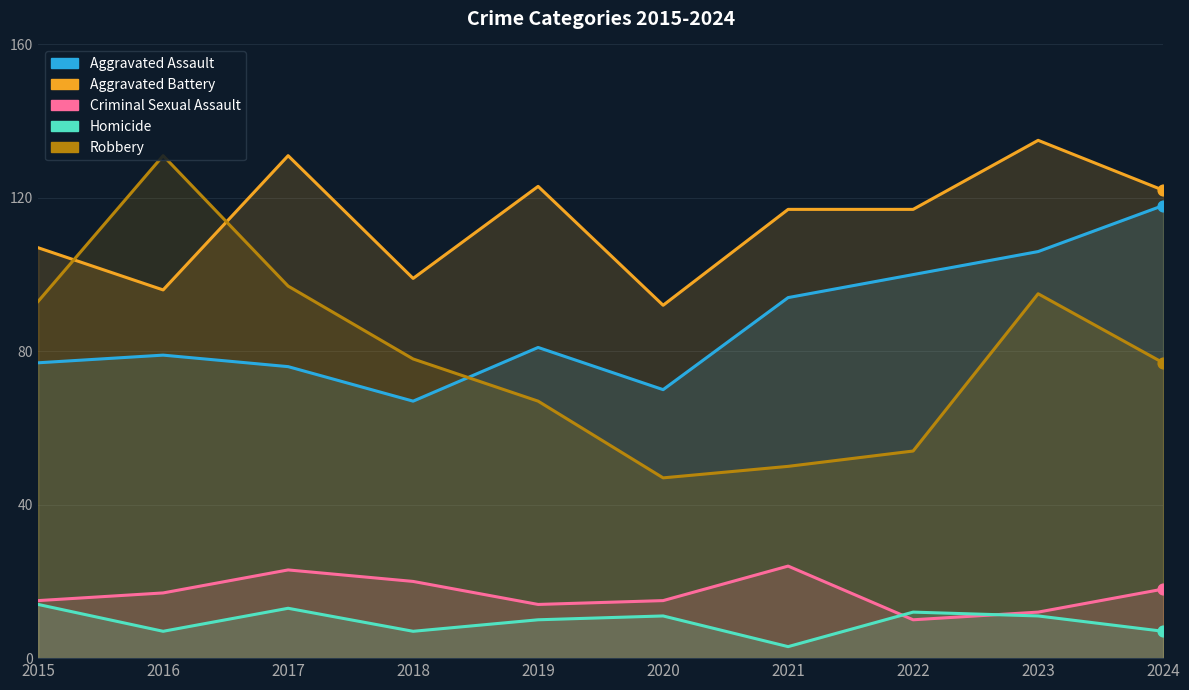

Which series has the largest Y range (max minus min)?

Robbery